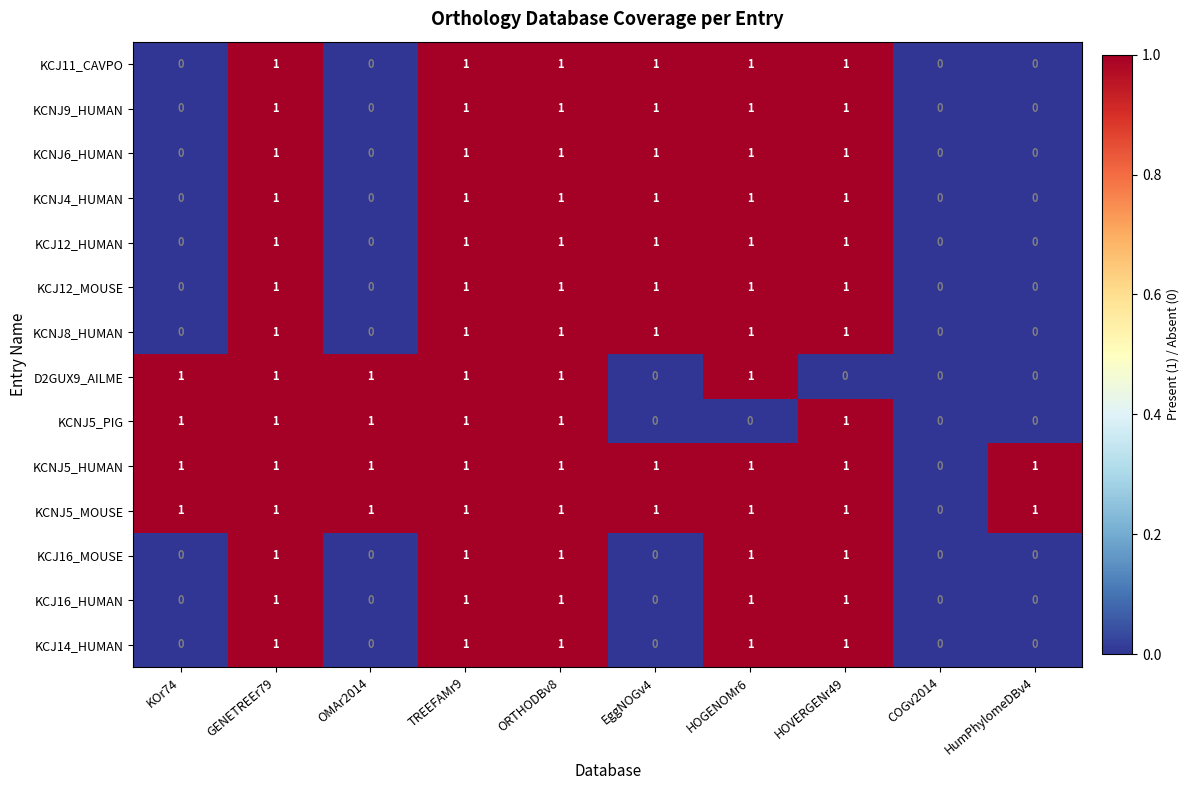

What is the sum of all KCJ12_MOUSE values?

6